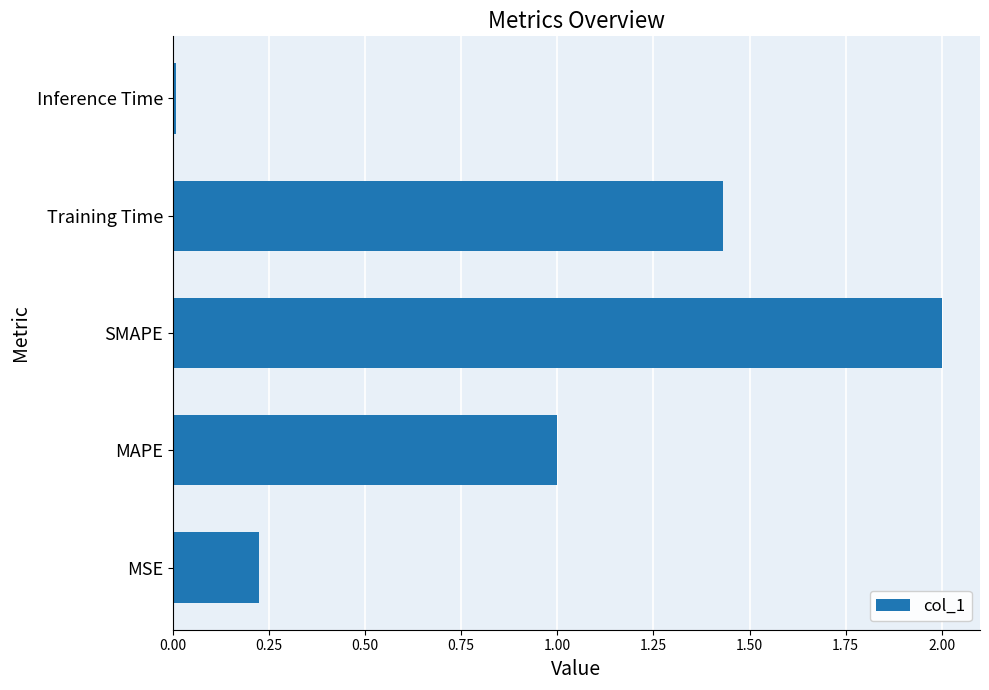

What is the greatest value displayed?

2.0